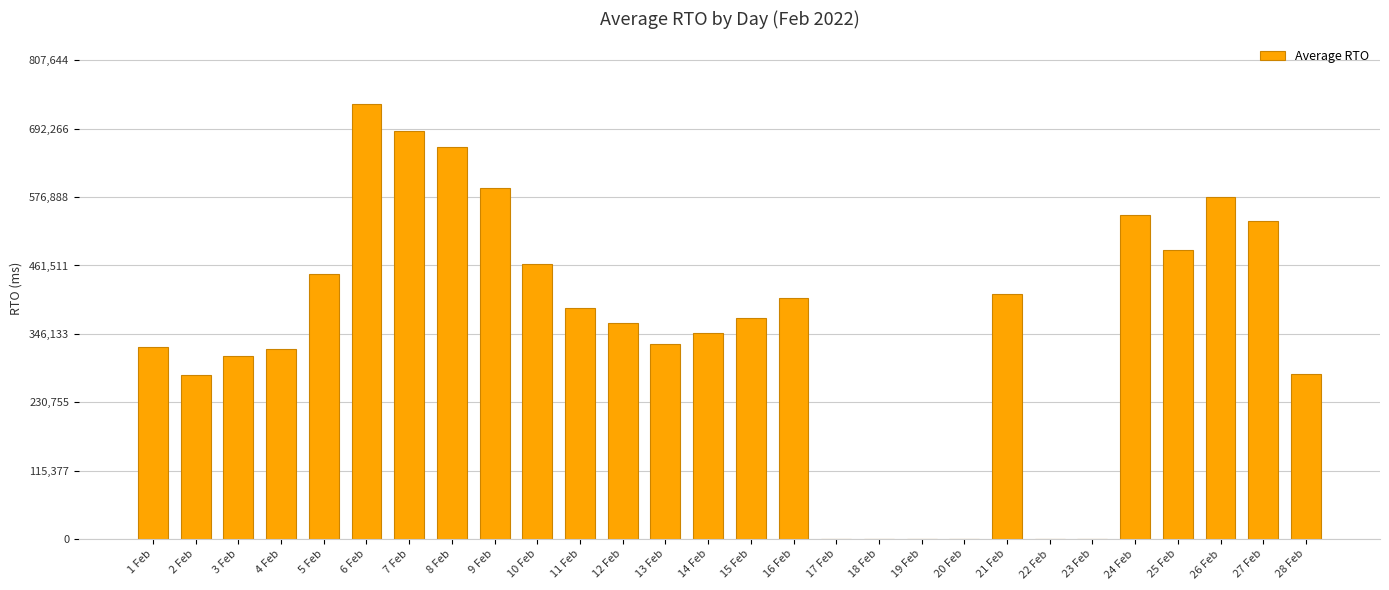

Where does the data first go above 373554?

5 Feb